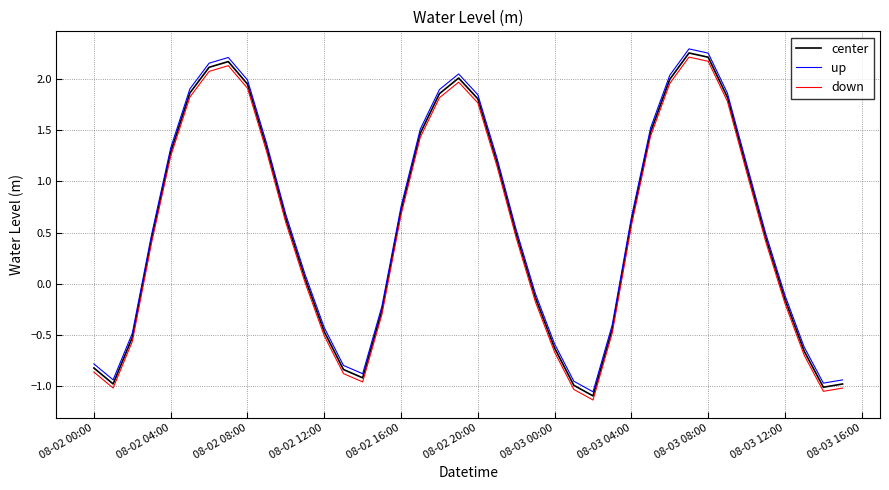

What is the difference between the maximum and minimum values in the up series?

3.3